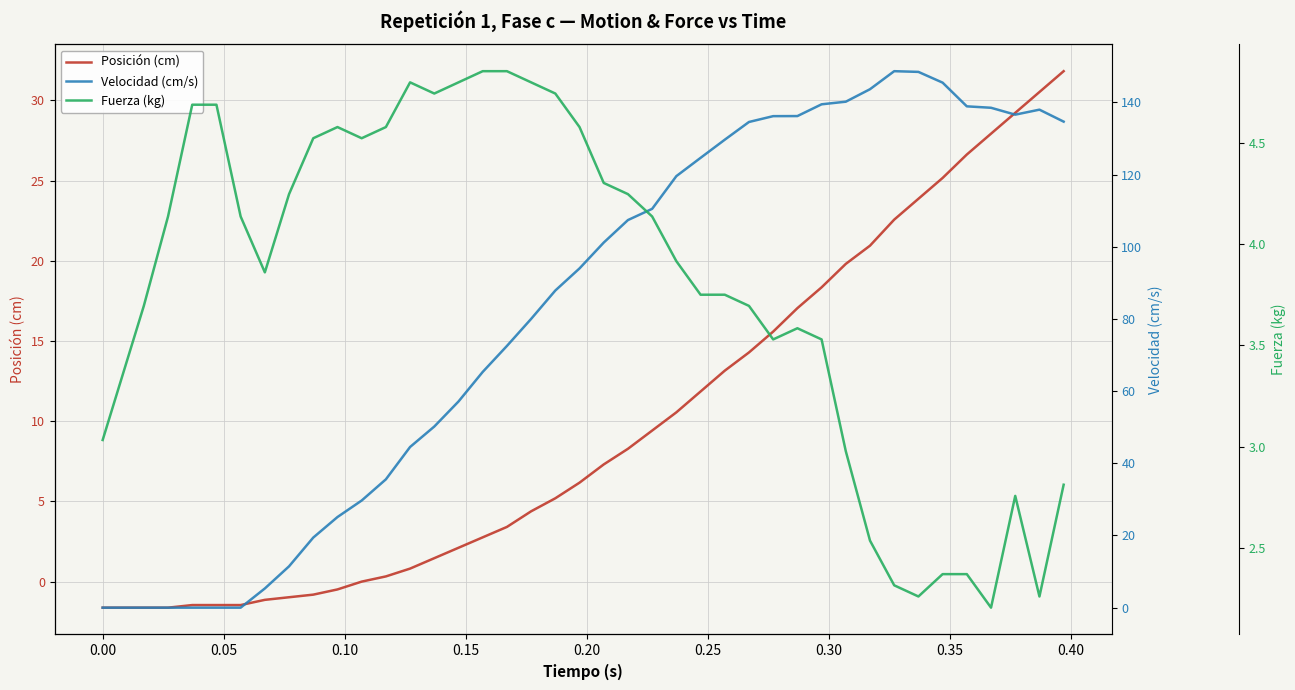

How many lines are shown in the chart?

3